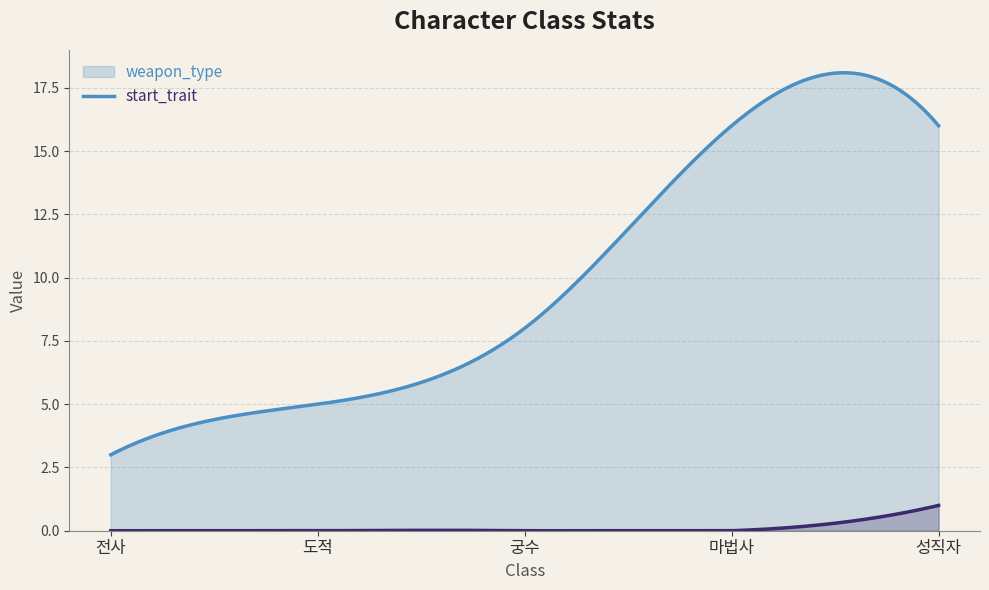

What is the label of the 3rd point from the right?

궁수